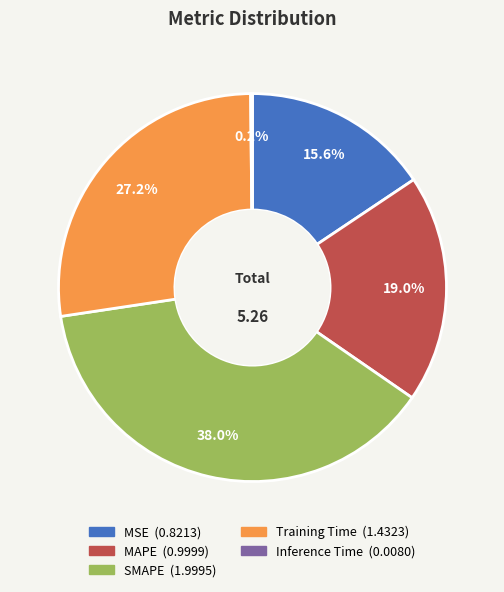

Does any single category account for the majority?

No